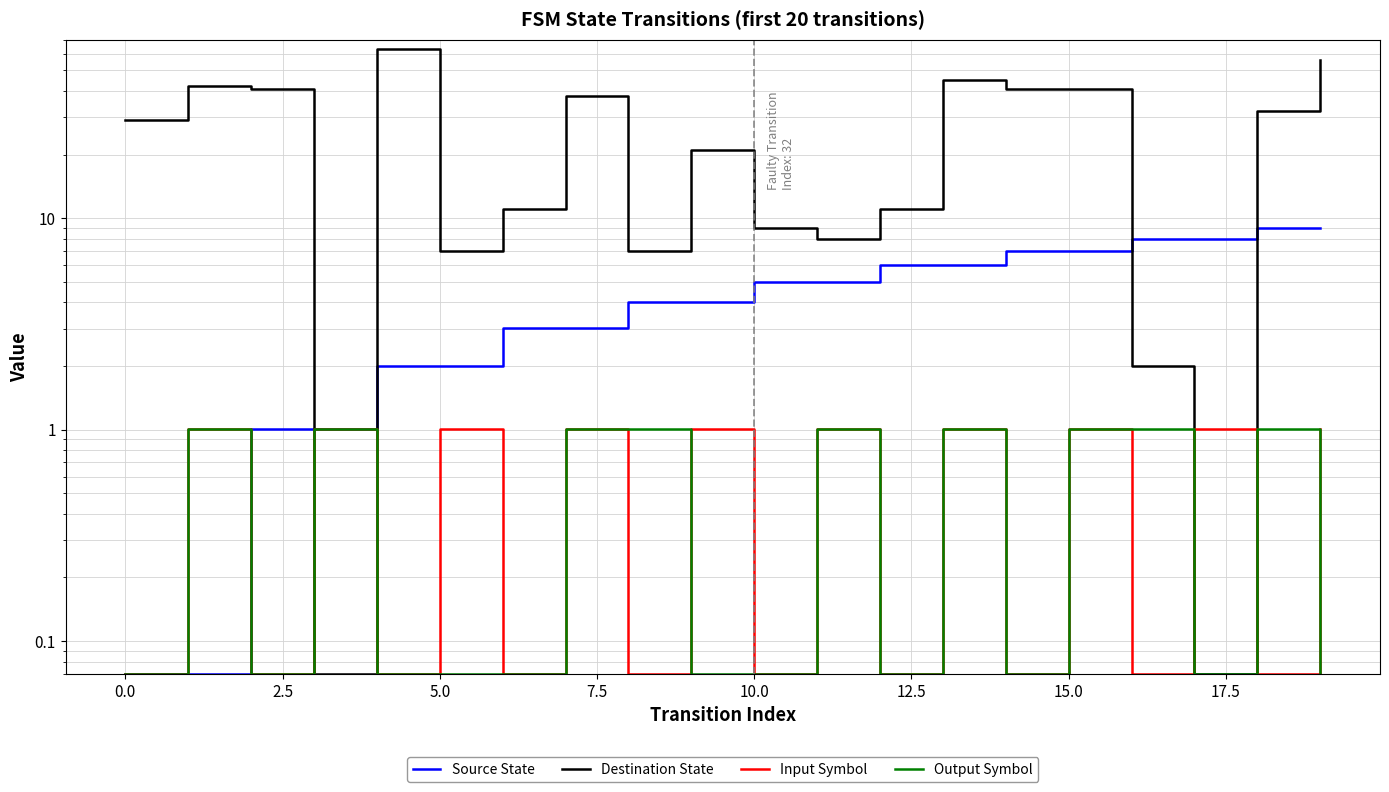

Which series has the widest spread of values?

Destination State